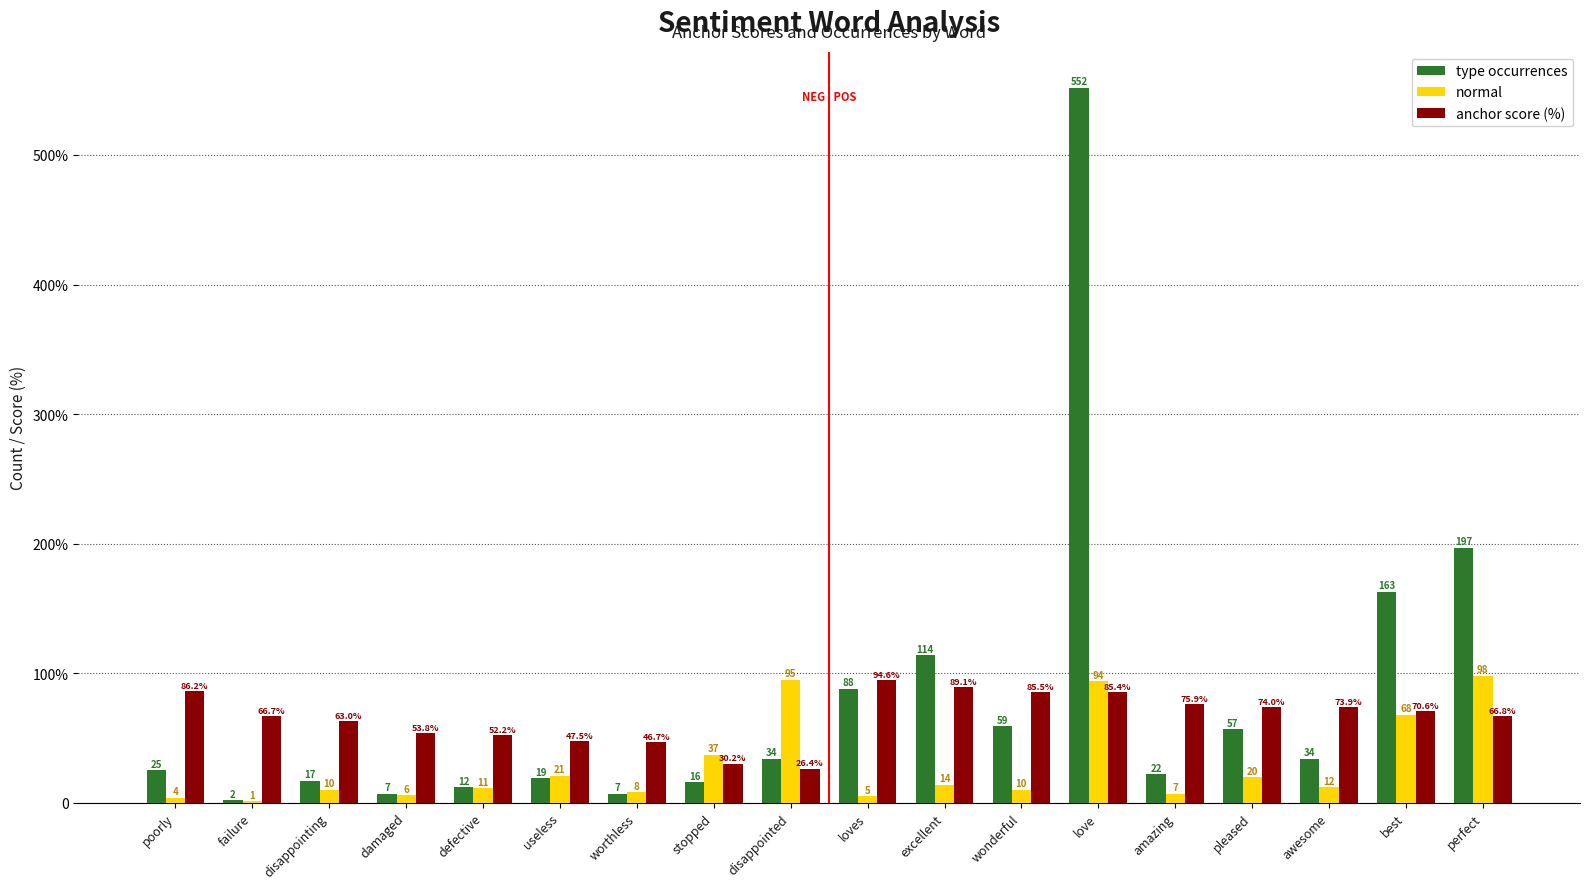

Which series has the largest total across all categories?

type occurrences